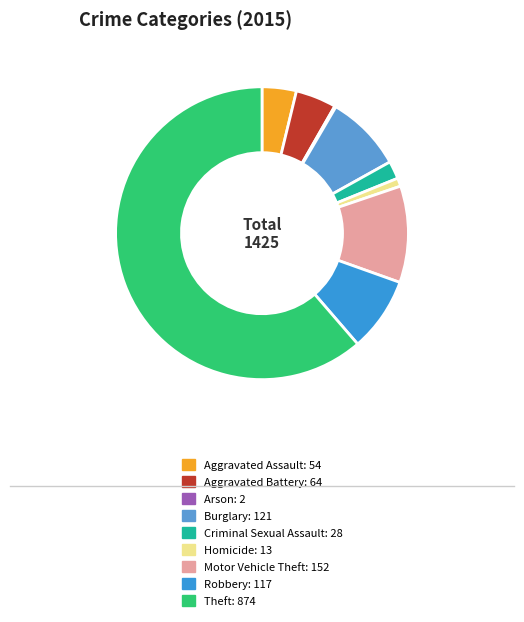

Approximately how many times larger is the value at Motor Vehicle Theft compared to Arson?

76.0